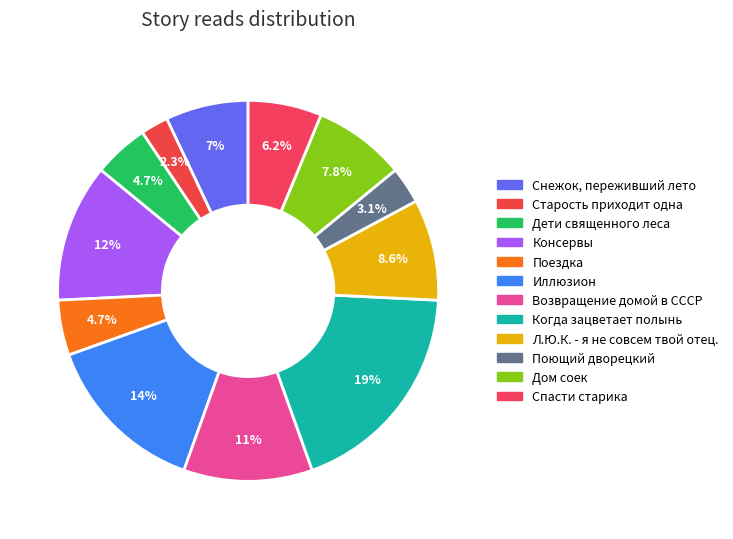

Is the sum of Снежок, переживший лето and Старость приходит одна greater than half?

No